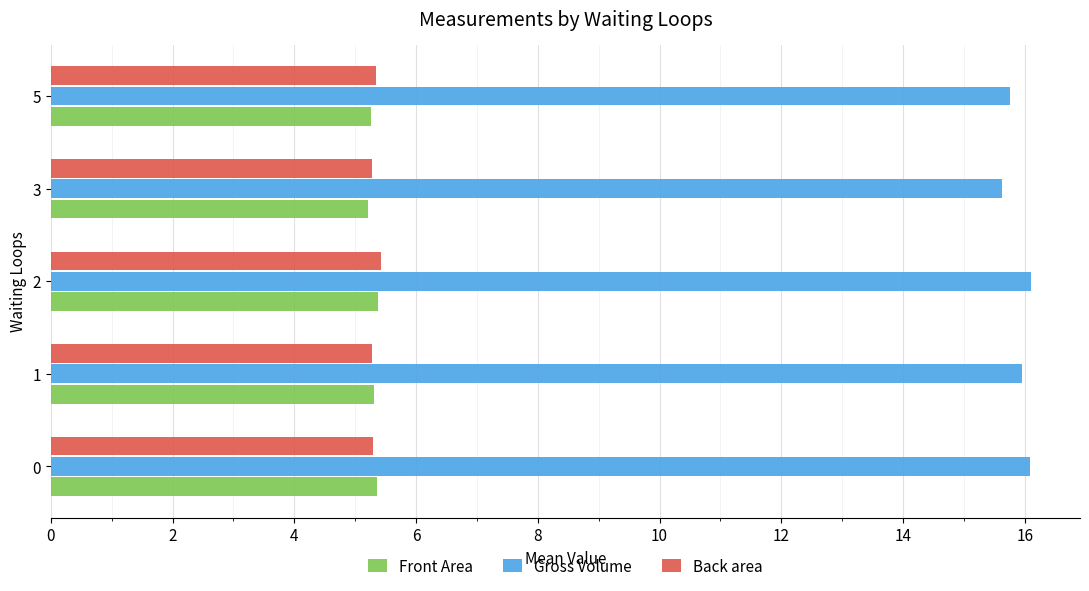

Count the Front Area values in the range 5 to 6.

5